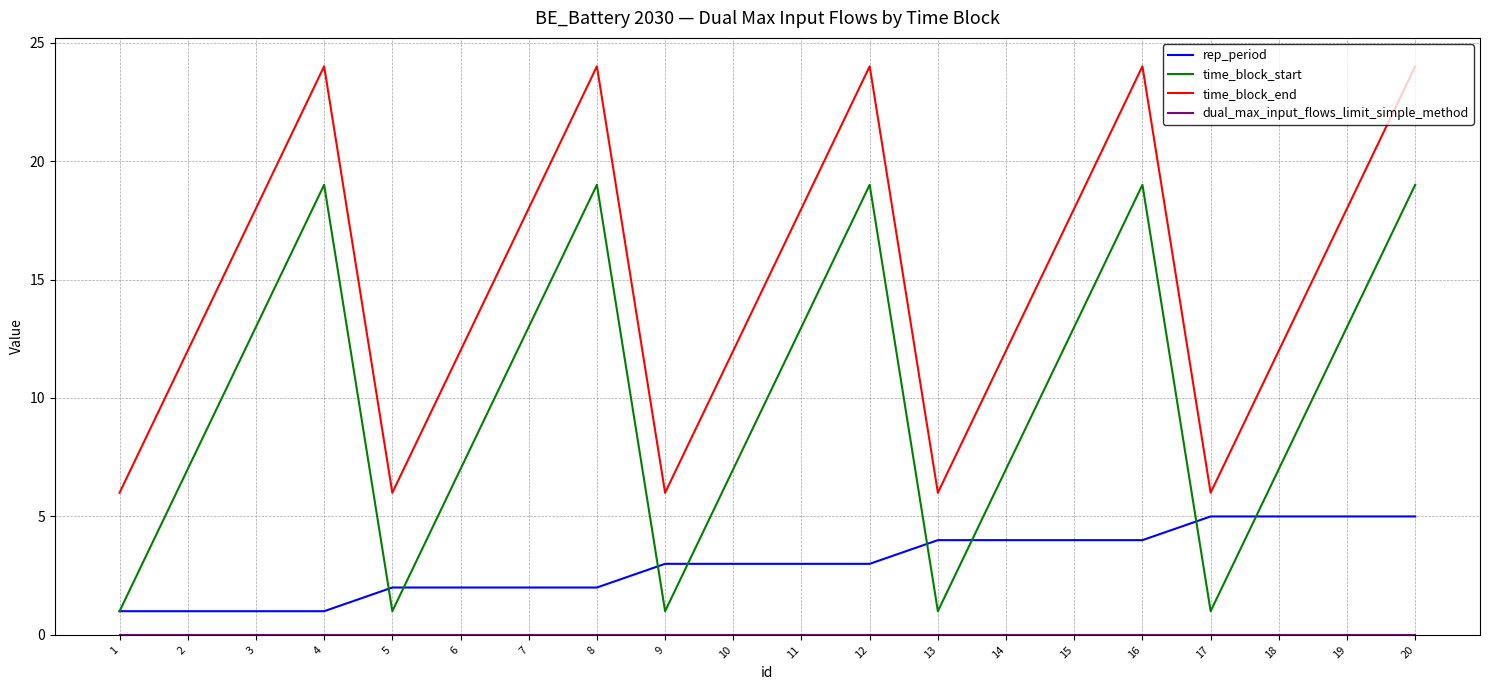

Is the value of time_block_end at 12 greater than the value of rep_period at 17?

Yes